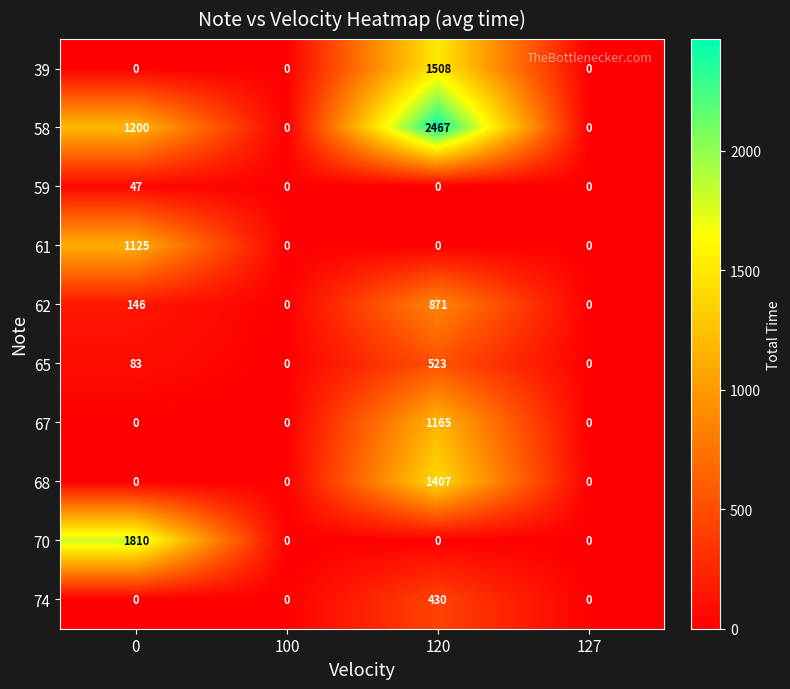

True or false: 58 has a value of -833 at 100.

False